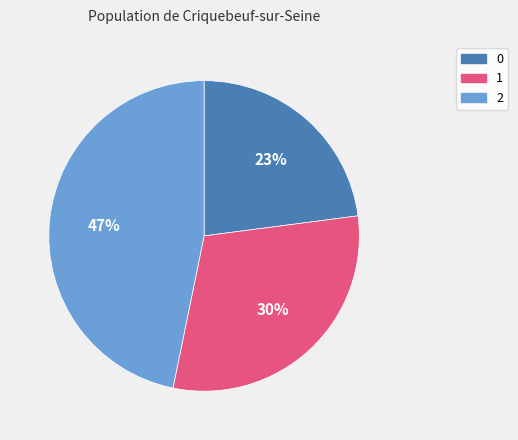

Do 2 and 0 together represent more than half of the pie?

Yes